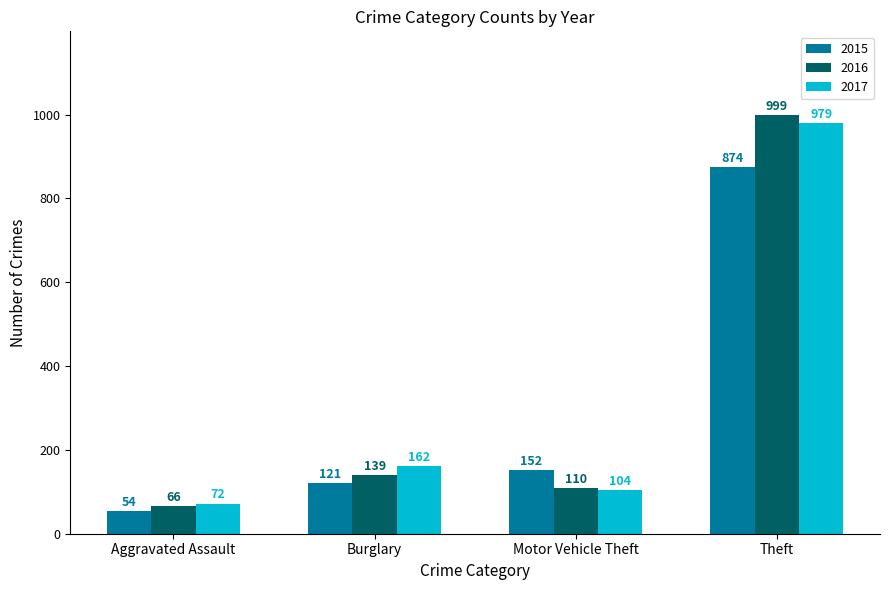

Reading left to right, extract all data points from this chart.

2015: 54	121	152	874
2016: 66	139	110	999
2017: 72	162	104	979